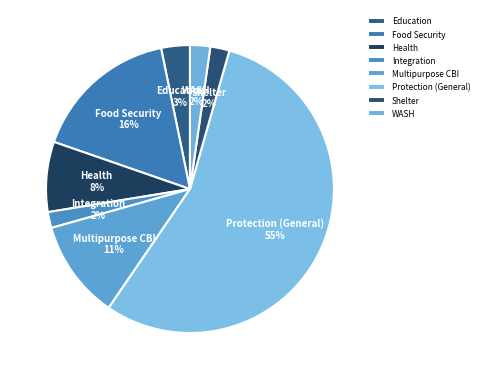

How many slices are in this pie chart?

8